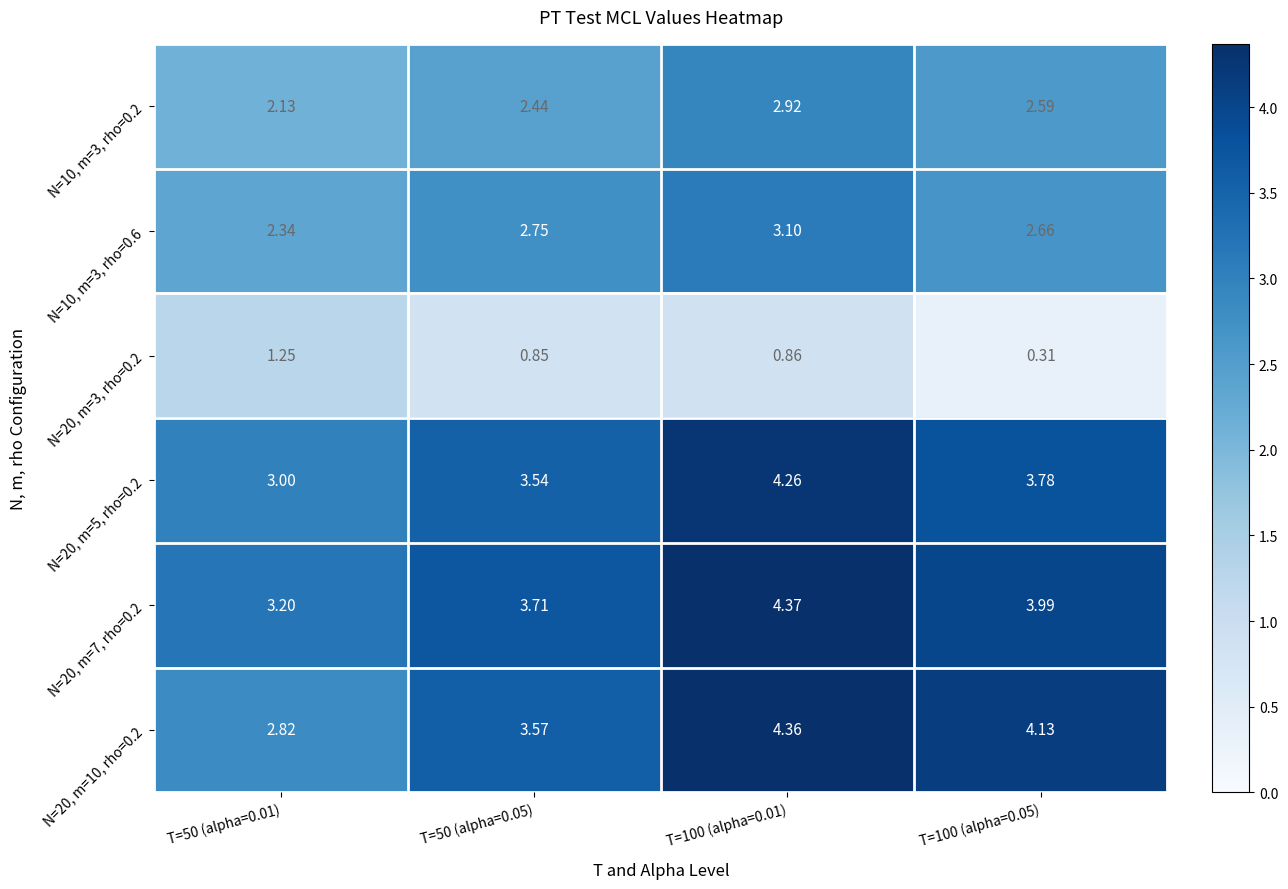

Is the value of N=10, m=3, rho=0.6 at T=100 (alpha=0.05) greater than the value of N=20, m=7, rho=0.2 at T=100 (alpha=0.01)?

No